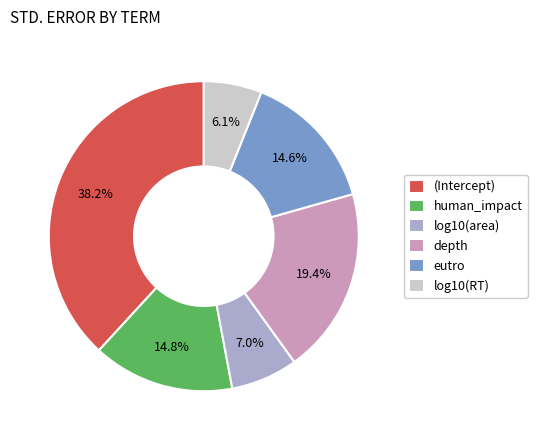

Do eutro and human_impact together represent more than half of the pie?

No